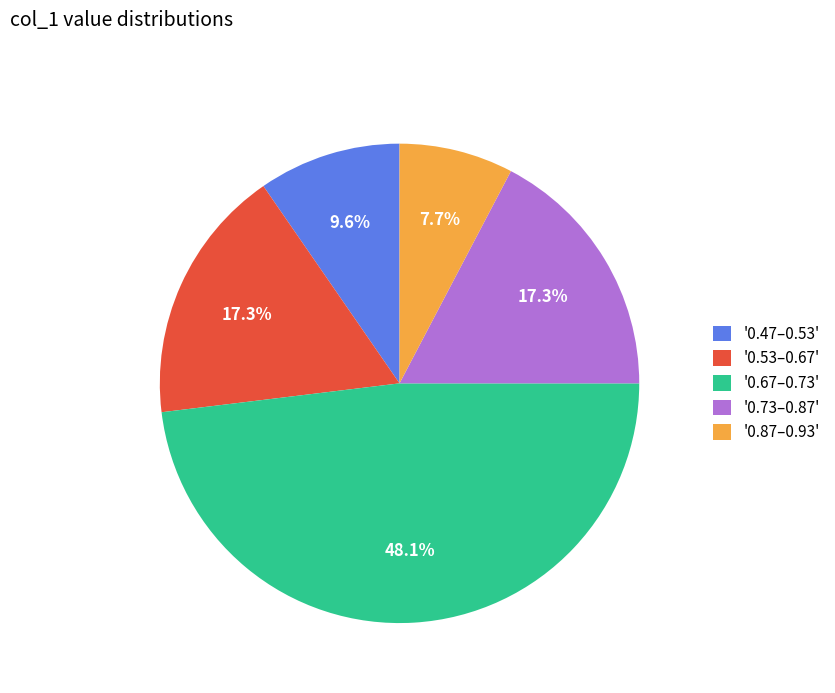

How many segments does this pie chart have?

5